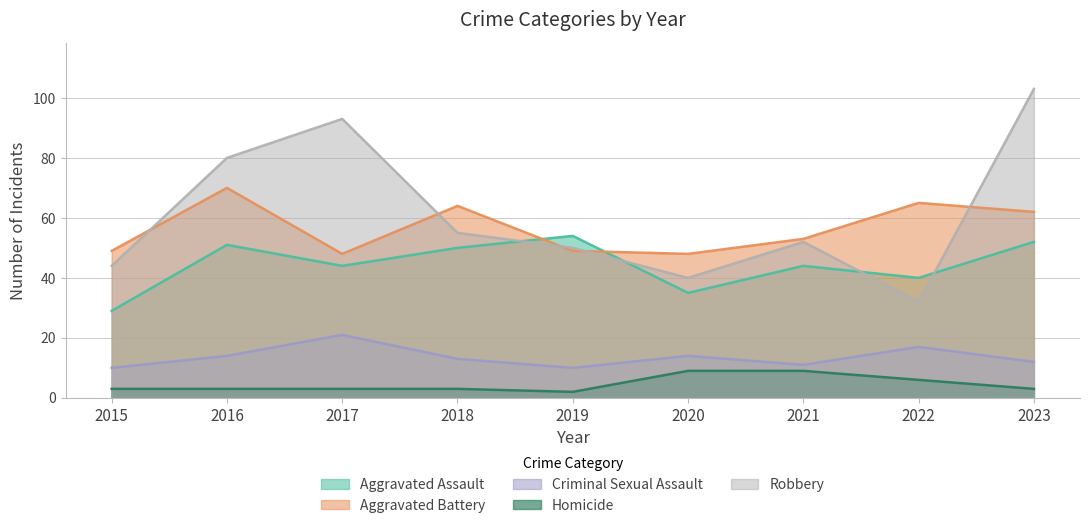

How many lines are shown in the chart?

5